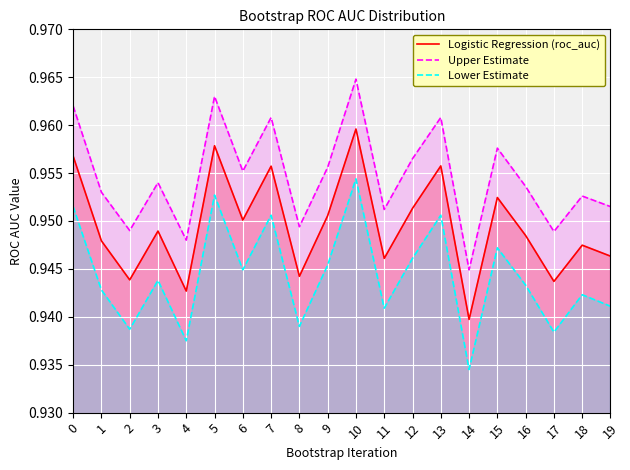

True or false: Logistic Regression (roc_auc) and Upper Estimate cross at least once.

False